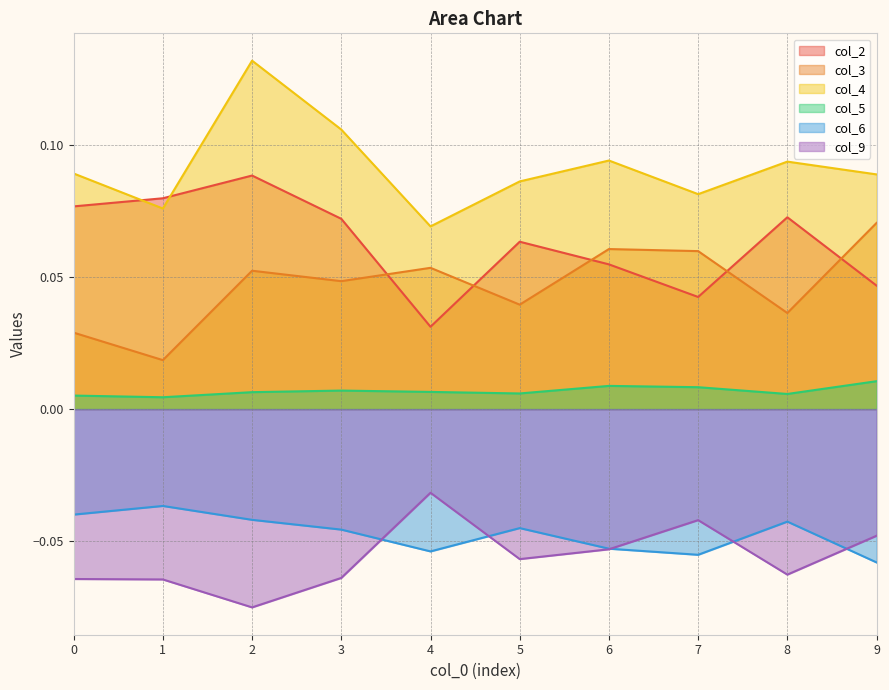

At 4, list the series in order from smallest to largest.

col_6, col_9, col_5, col_2, col_3, col_4